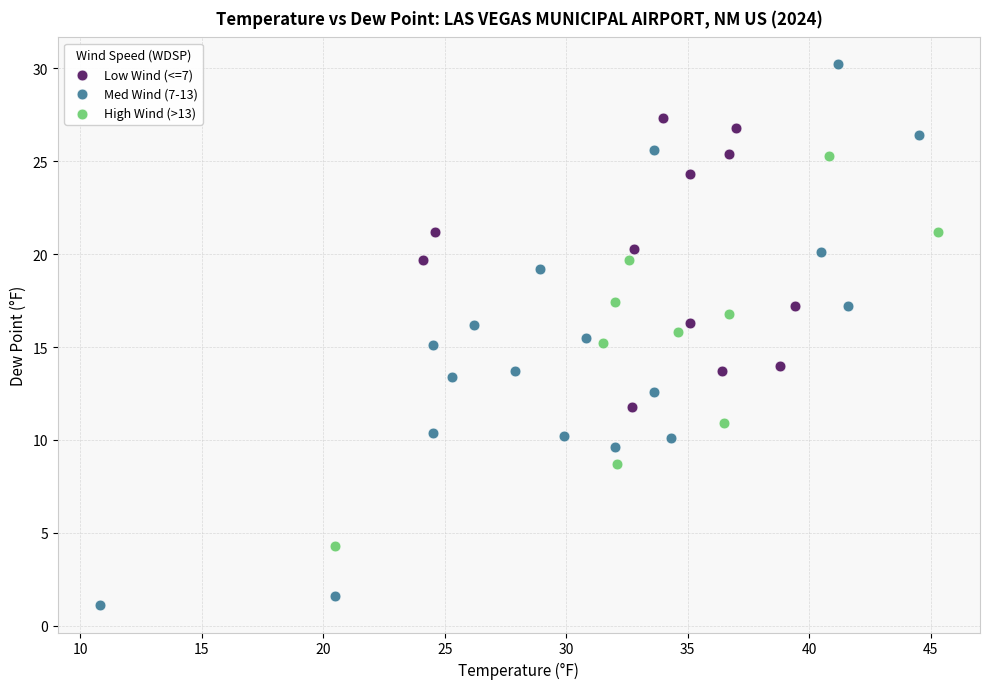

Which series has the largest Y range (max minus min)?

Med Wind (7-13)